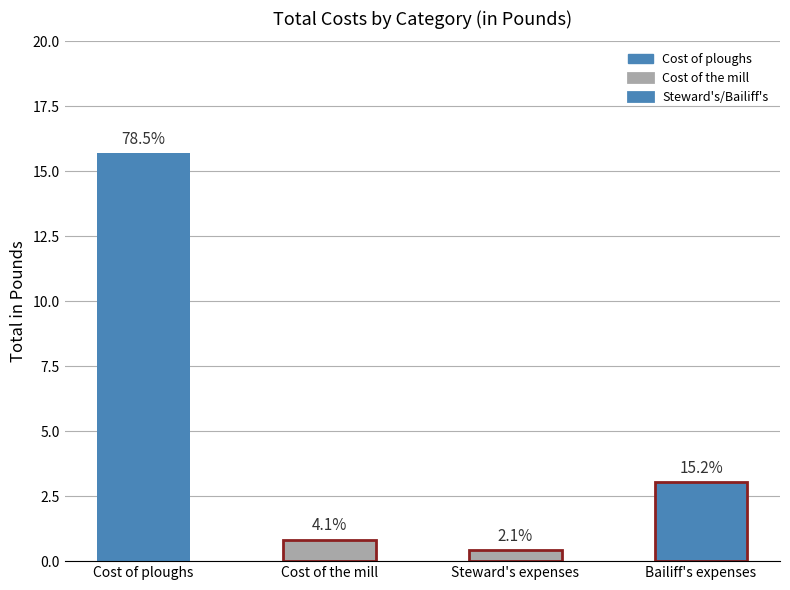

At which category does the chart reach its minimum across all series?

Steward's expenses